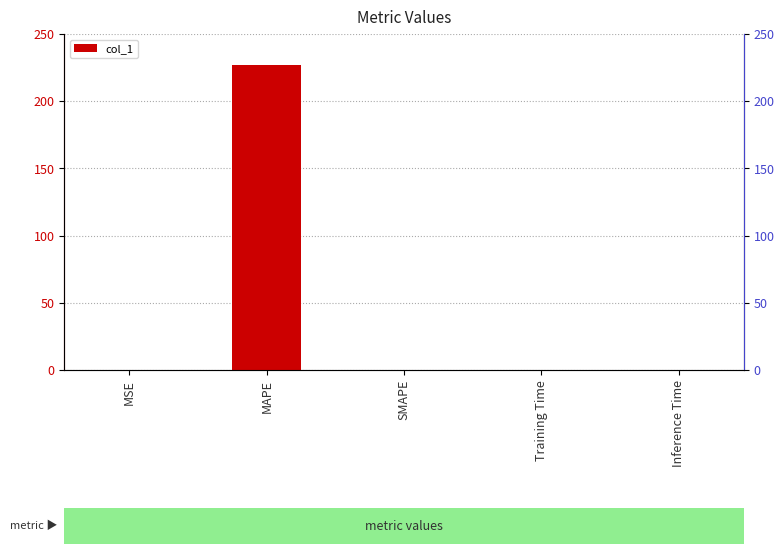

Reading left to right, extract all data points from this chart.

MSE=0.1	MAPE=227.0	SMAPE=0.0	Training Time=0.0	Inference Time=0.0